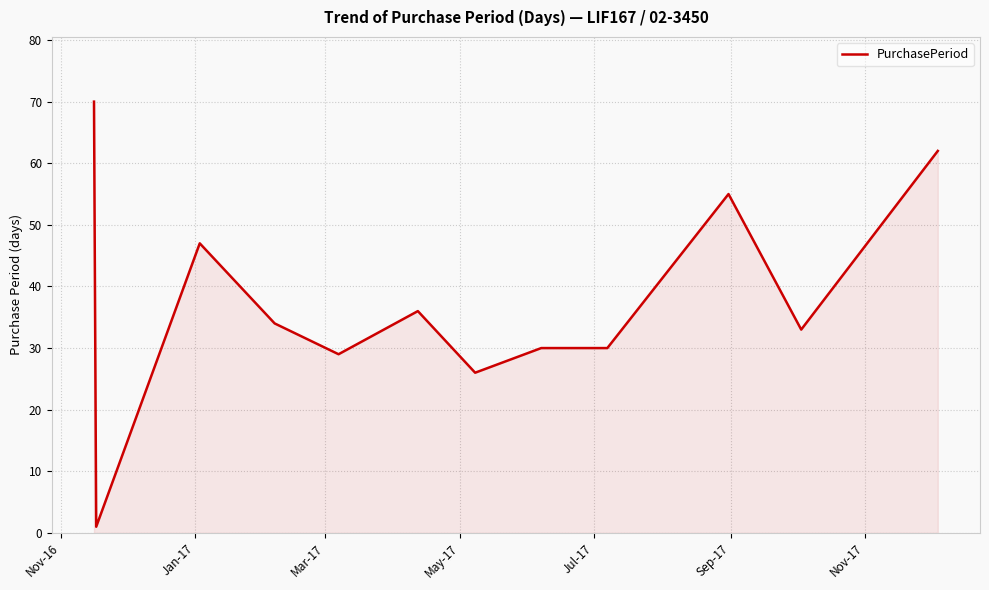

What is the maximum value shown in the chart?

70